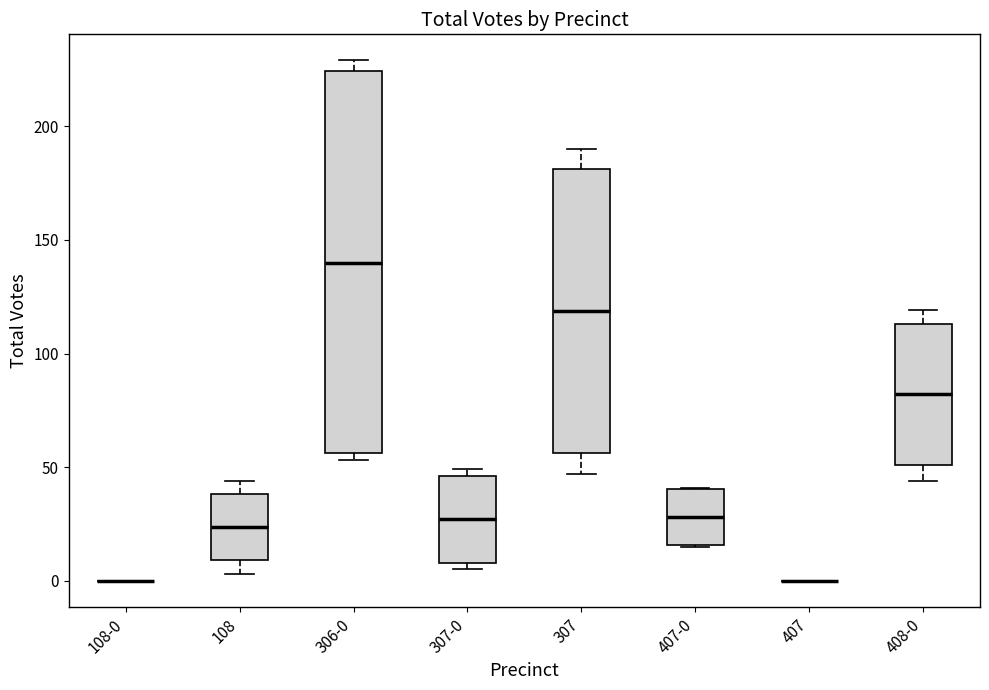

Reading left to right, transcribe this box plot: for each box, give where its median line is, the range the box spans, and where its two whiskers end, as read against the y-axis. The values are not printed on the chart, so give them approximately, as read against the axis.

108-0: box collapsed to a line at 0, whiskers 0 to 0
108: median 25, box 10 to 40, whiskers 5 to 45
306-0: median 140, box 55 to 225, whiskers 55 (just below the box's lower edge) to 230
307-0: median 25, box 10 to 45, whiskers 5 to 50
307: median 120, box 55 to 180, whiskers 45 to 190
407-0: median 30, box 15 to 40, whiskers 15 to 40
407: box collapsed to a line at 0, whiskers 0 to 0
408-0: median 80, box 50 to 115, whiskers 45 to 120